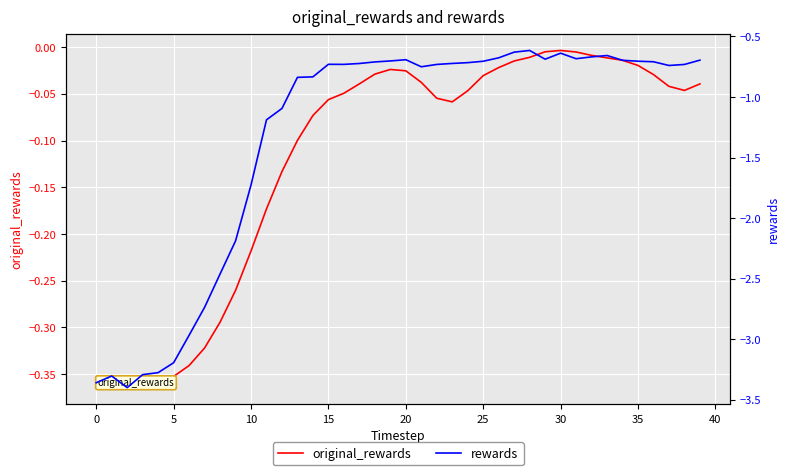

How many categories are shown in the chart?

40